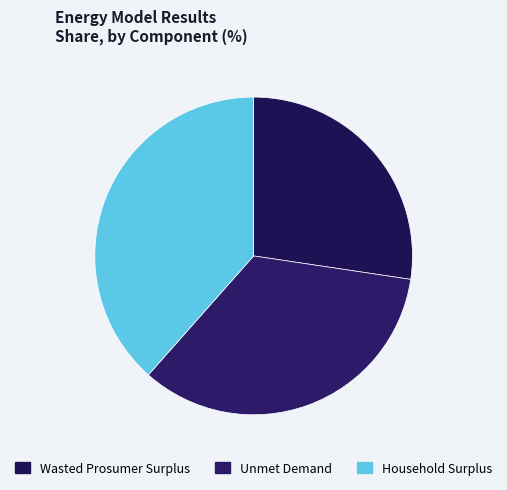

Does Wasted Prosumer Surplus represent more than half of the total?

No